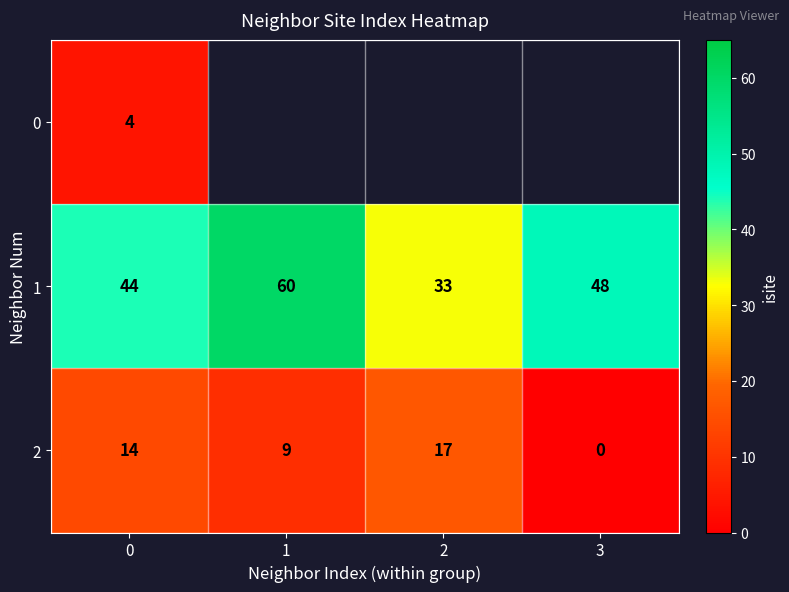

Rank the categories by 1 value from highest to lowest.

1, 3, 0, 2